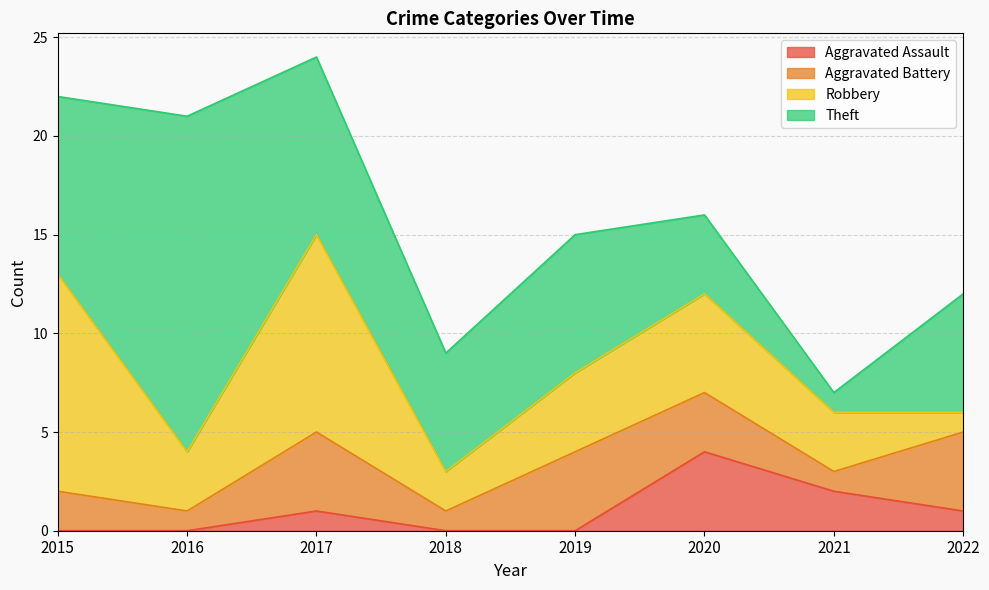

At which category does the chart reach its peak across all series?

2016